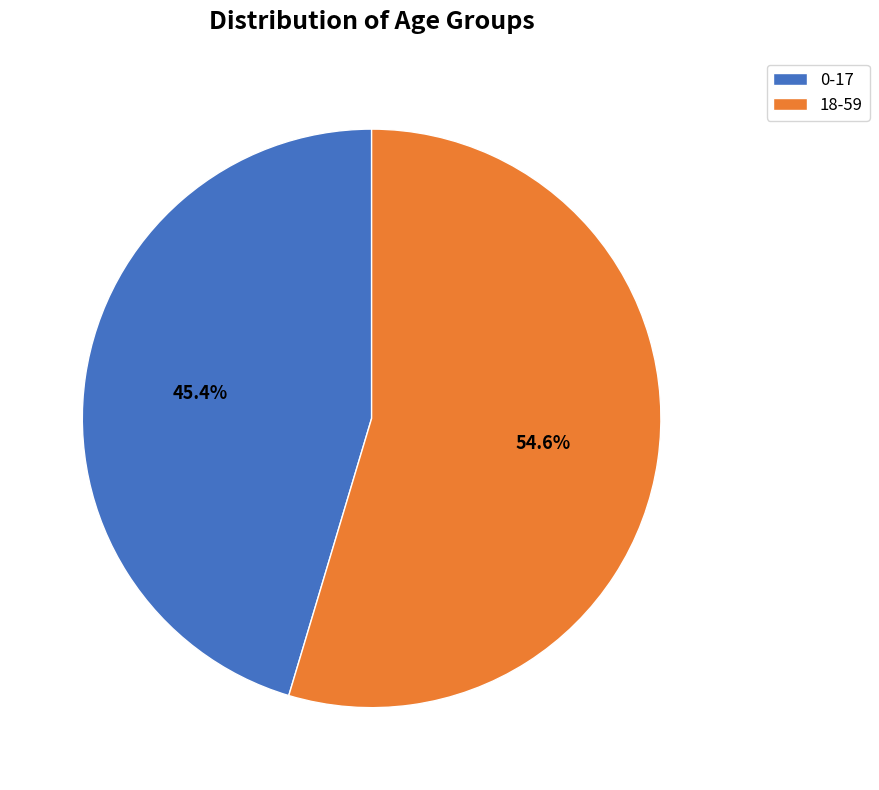

Which slice is the largest?

18-59